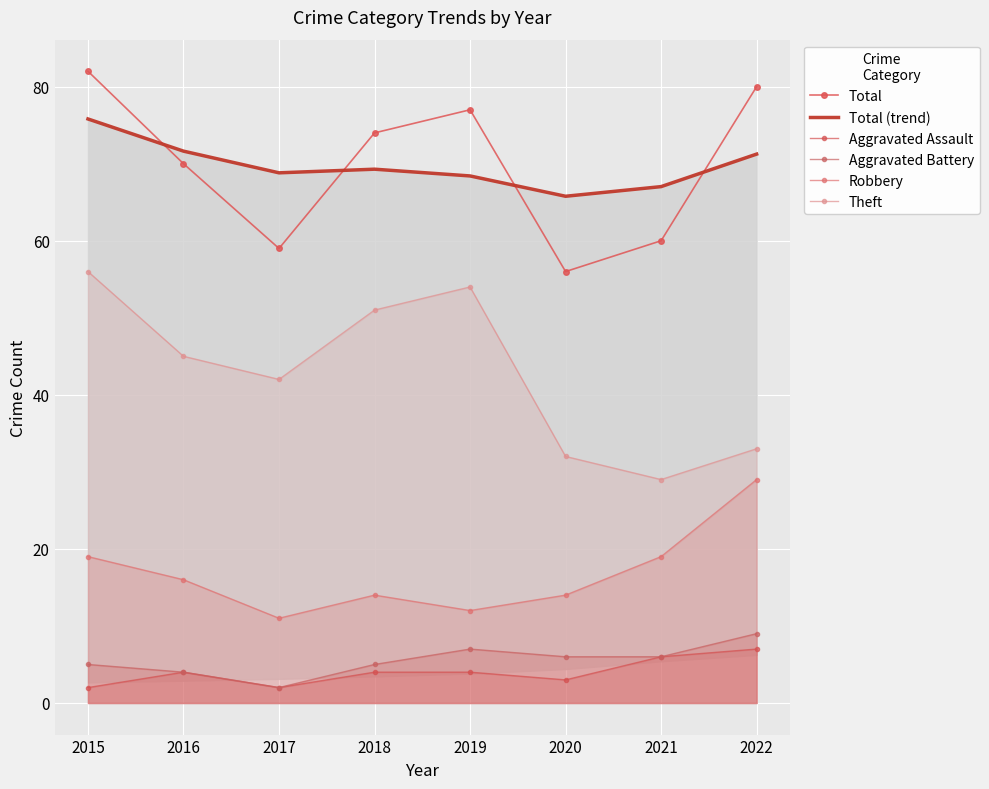

What is the sum of the Total (trend) values at 2017 and 2016?

140.4